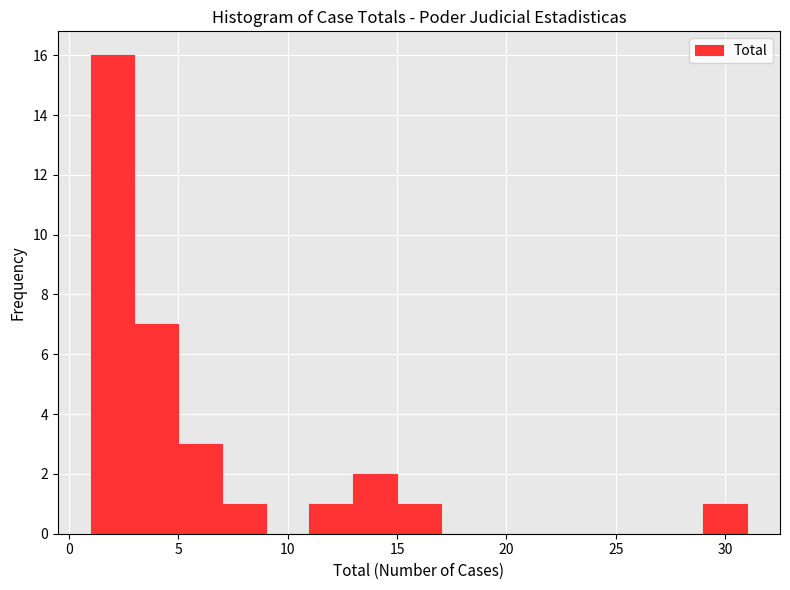

Reading left to right, list every bar in this chart as the range it spans on the x-axis followed by its height. The values are not printed on the chart, so give them approximately, as read against the axis.

1 to 3: 16
3 to 5: 7
5 to 7: 3
7 to 9: 1
9 to 11: 0
11 to 13: 1
13 to 15: 2
15 to 17: 1
17 to 19: 0
19 to 21: 0
21 to 23: 0
23 to 25: 0
25 to 27: 0
27 to 29: 0
29 to 31: 1